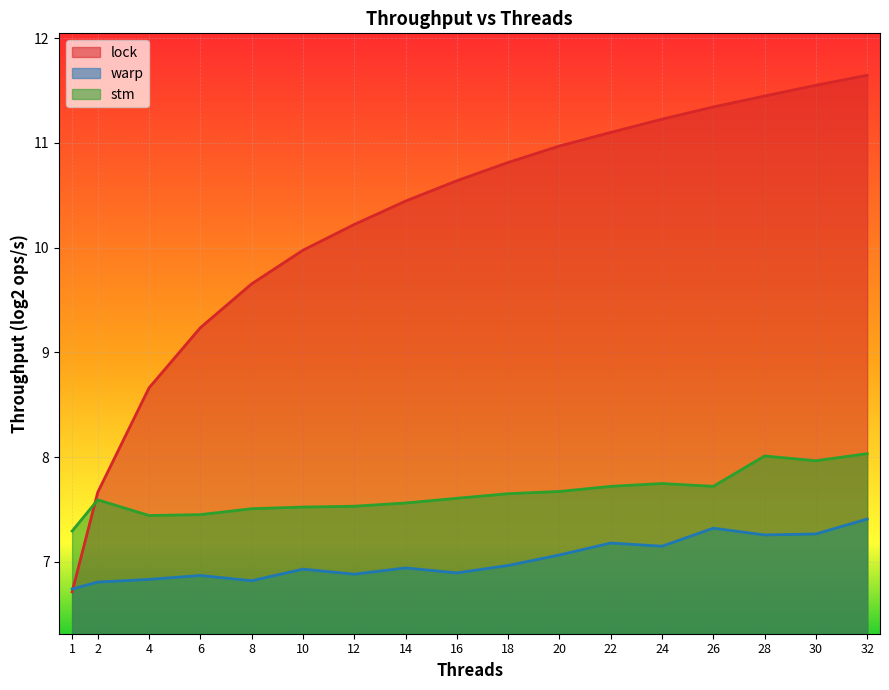

At 14, list the series in order from smallest to largest.

warp, stm, lock